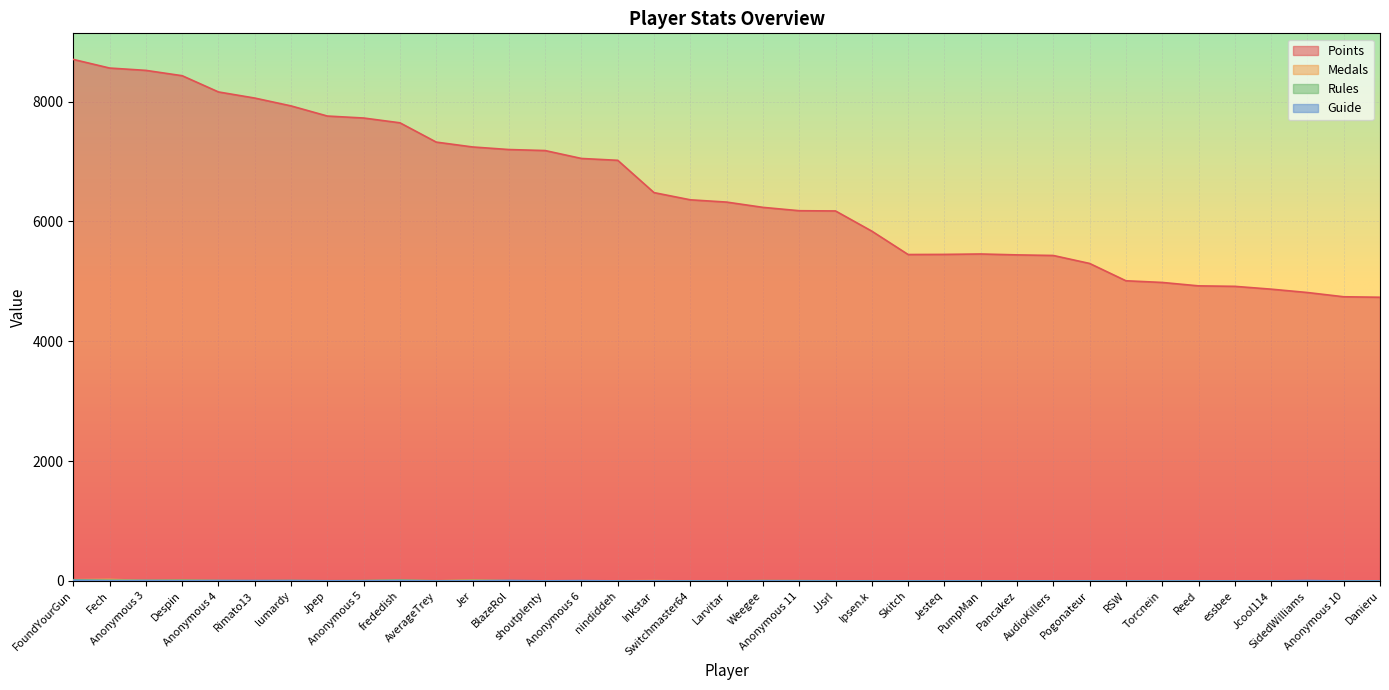

Reading left to right, what are all the values shown in this chart?

Points: FoundYourGun=8704	Fech=8560	Anonymous 3=8521	Despin=8432	Anonymous 4=8161	Rimato13=8059	lumardy=7928	Jpep=7759	Anonymous 5=7726	frededish=7646	AverageTrey=7324	Jer=7243	BlazeRol=7200	shoutplenty=7183	Anonymous 6=7051	nindiddeh=7020	Inkstar=6481	Switchmaster64=6361	Larvitar=6323	Weegee=6235	Anonymous 11=6179	JJsrl=6175	Ipsen.k=5838	Skitch=5448	Jesteq=5450	PumpMan=5457	Pancakez=5442	AudioKillers=5432	Pogonateur=5299	RSW=5010	Torcnein=4982	Reed=4925	essbee=4917	Jcool114=4870	SidedWilliams=4814	Anonymous 10=4743	Danieru=4735
Medals: FoundYourGun=21	Fech=27	Anonymous 3=8	Despin=10	Anonymous 4=5	Rimato13=2	lumardy=1	Jpep=2	Anonymous 5=2	frededish=11	AverageTrey=1	Jer=14	BlazeRol=3	shoutplenty=1	Anonymous 6=0	nindiddeh=2	Inkstar=6	Switchmaster64=0	Larvitar=0	Weegee=0	Anonymous 11=0	JJsrl=0	Ipsen.k=0	Skitch=0	Jesteq=0	PumpMan=0	Pancakez=0	AudioKillers=1	Pogonateur=0	RSW=0	Torcnein=0	Reed=0	essbee=0	Jcool114=0	SidedWilliams=2	Anonymous 10=0	Danieru=0
Rules: FoundYourGun=17	Fech=12	Anonymous 3=9	Despin=13	Anonymous 4=6	Rimato13=4	lumardy=7	Jpep=3	Anonymous 5=6	frededish=14	AverageTrey=3	Jer=10	BlazeRol=4	shoutplenty=2	Anonymous 6=2	nindiddeh=2	Inkstar=3	Switchmaster64=1	Larvitar=0	Weegee=6	Anonymous 11=5	JJsrl=2	Ipsen.k=3	Skitch=0	Jesteq=1	PumpMan=2	Pancakez=1	AudioKillers=0	Pogonateur=0	RSW=0	Torcnein=0	Reed=0	essbee=0	Jcool114=0	SidedWilliams=1	Anonymous 10=2	Danieru=0
Guide: FoundYourGun=11	Fech=5	Anonymous 3=7	Despin=4	Anonymous 4=7	Rimato13=6	lumardy=6	Jpep=3	Anonymous 5=3	frededish=7	AverageTrey=1	Jer=3	BlazeRol=8	shoutplenty=2	Anonymous 6=6	nindiddeh=1	Inkstar=2	Switchmaster64=0	Larvitar=0	Weegee=2	Anonymous 11=0	JJsrl=0	Ipsen.k=0	Skitch=0	Jesteq=1	PumpMan=0	Pancakez=0	AudioKillers=1	Pogonateur=0	RSW=0	Torcnein=0	Reed=0	essbee=1	Jcool114=0	SidedWilliams=7	Anonymous 10=0	Danieru=0